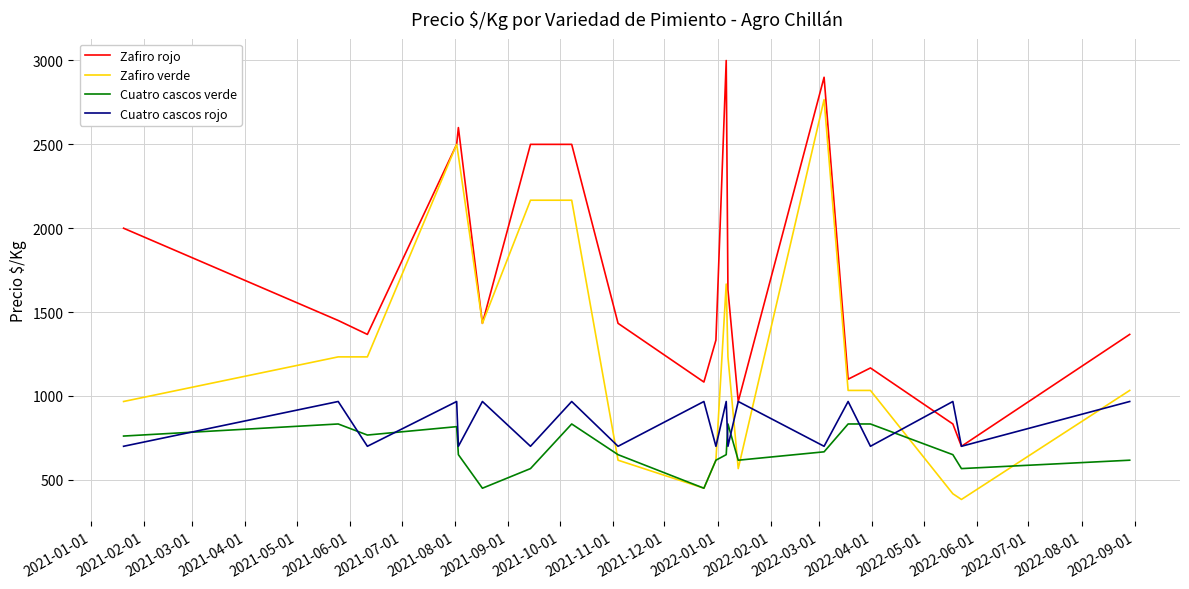

What is the lowest value of the Cuatro cascos rojo series?

700